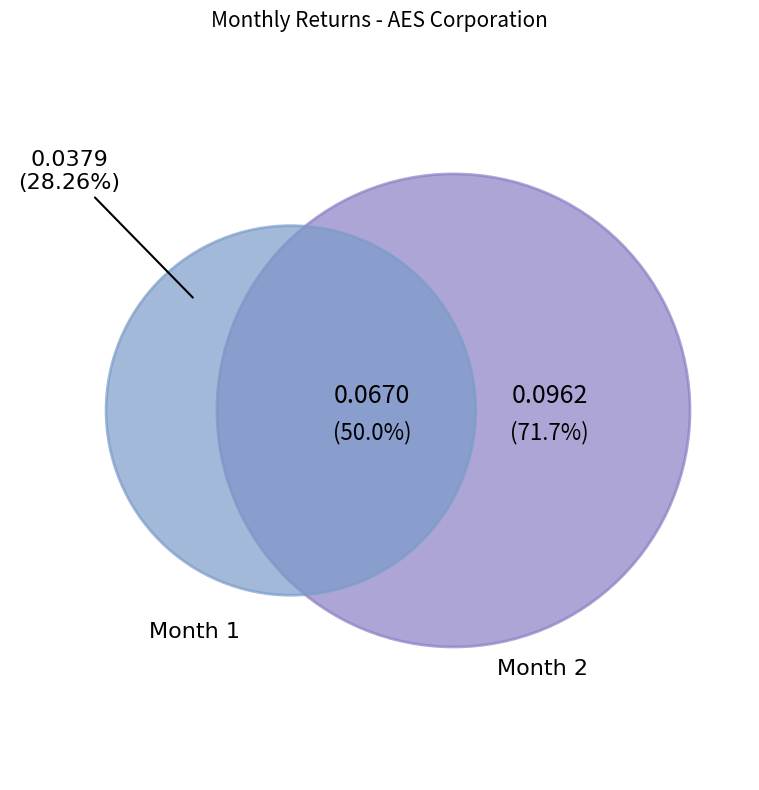

Which has a higher value, 1 or 2?

2